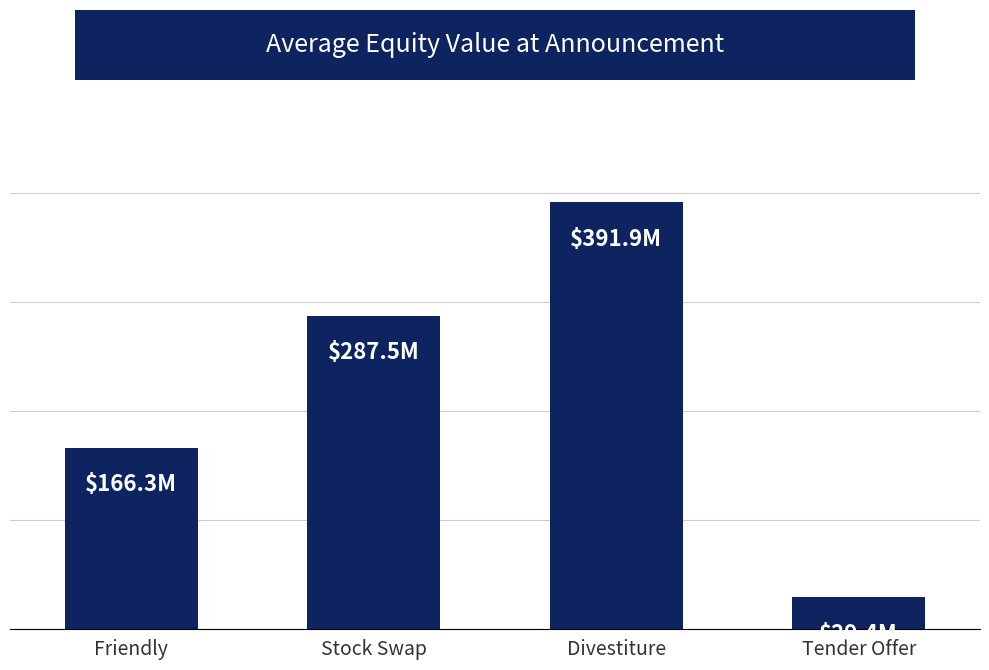

What is the value of the 1st bar from the left?

166.3